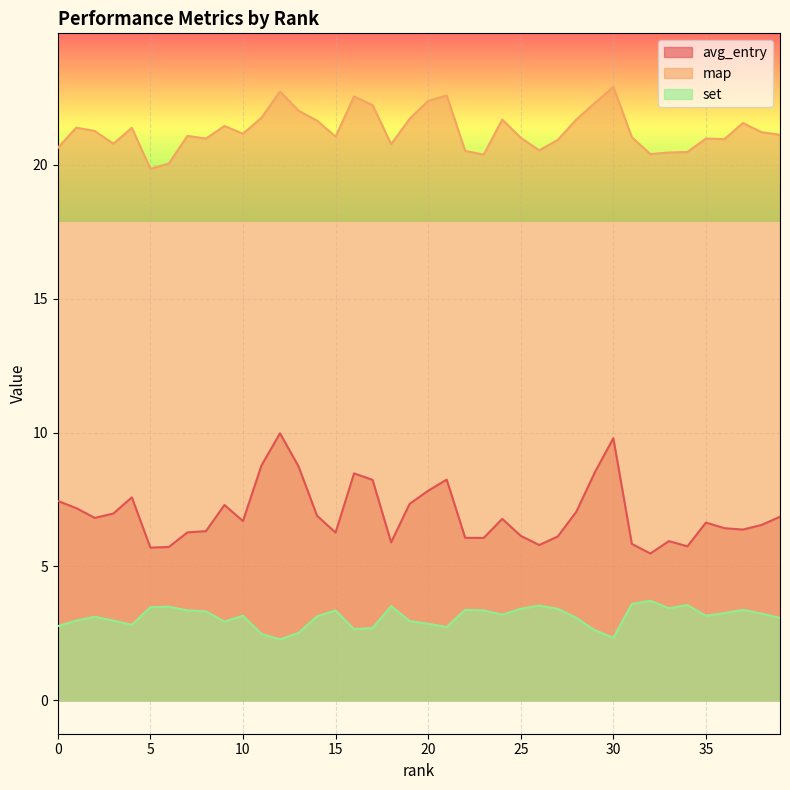

The value of map_scaled at 8 is 21.0. True or false?

True